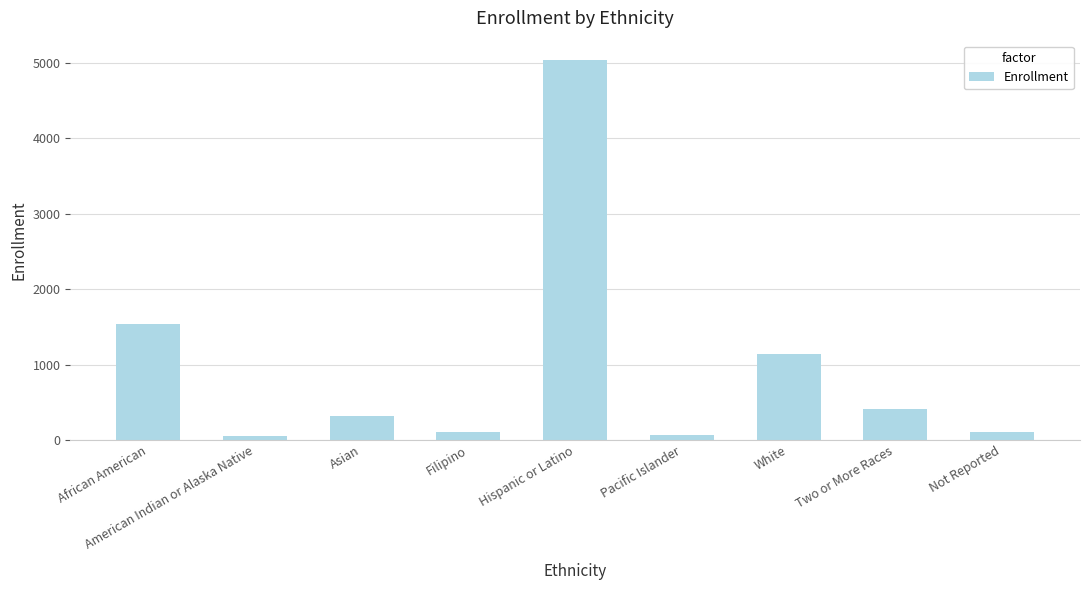

What is the ratio of the value at American Indian or Alaska Native to the value at Two or More Races?

0.1